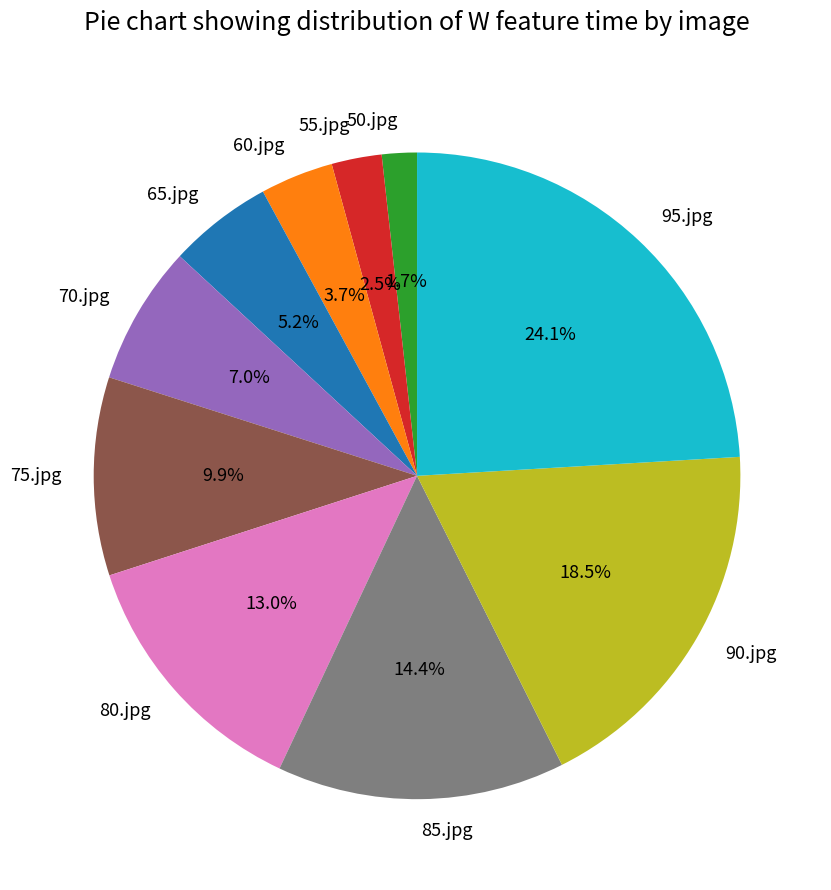

Which has a higher value, 60.jpg or 85.jpg?

85.jpg